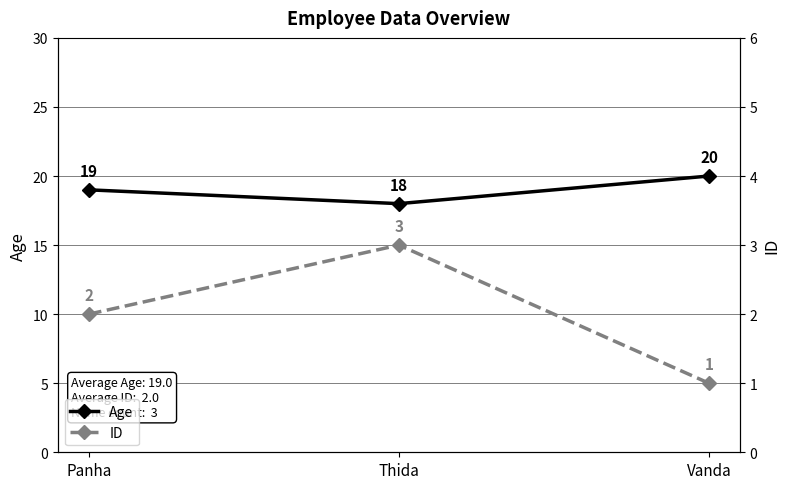

Reading left to right, list all the values displayed in this chart.

Age: 19	18	20
ID: 2	3	1